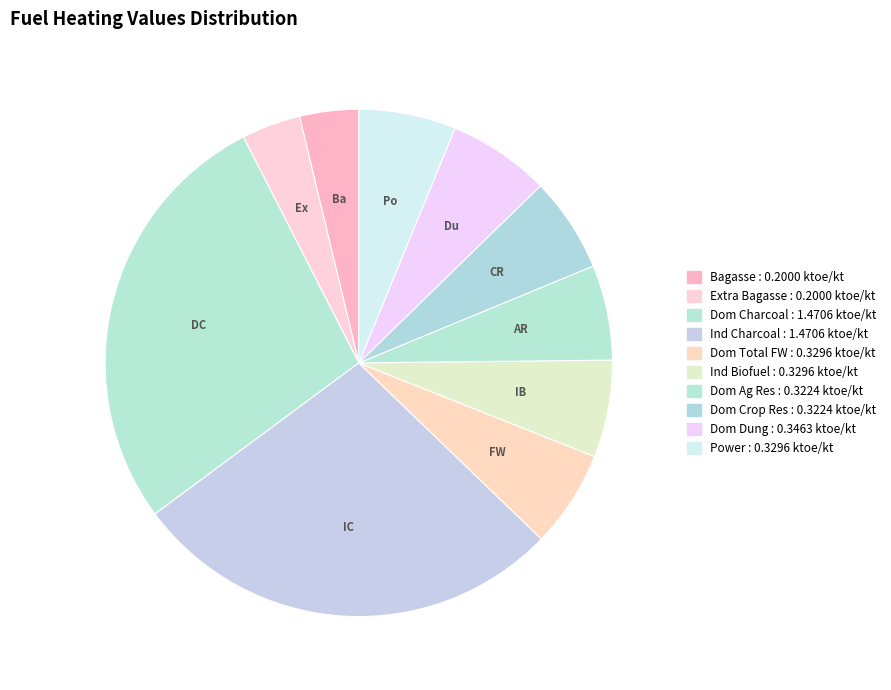

How many segments does this pie chart have?

10